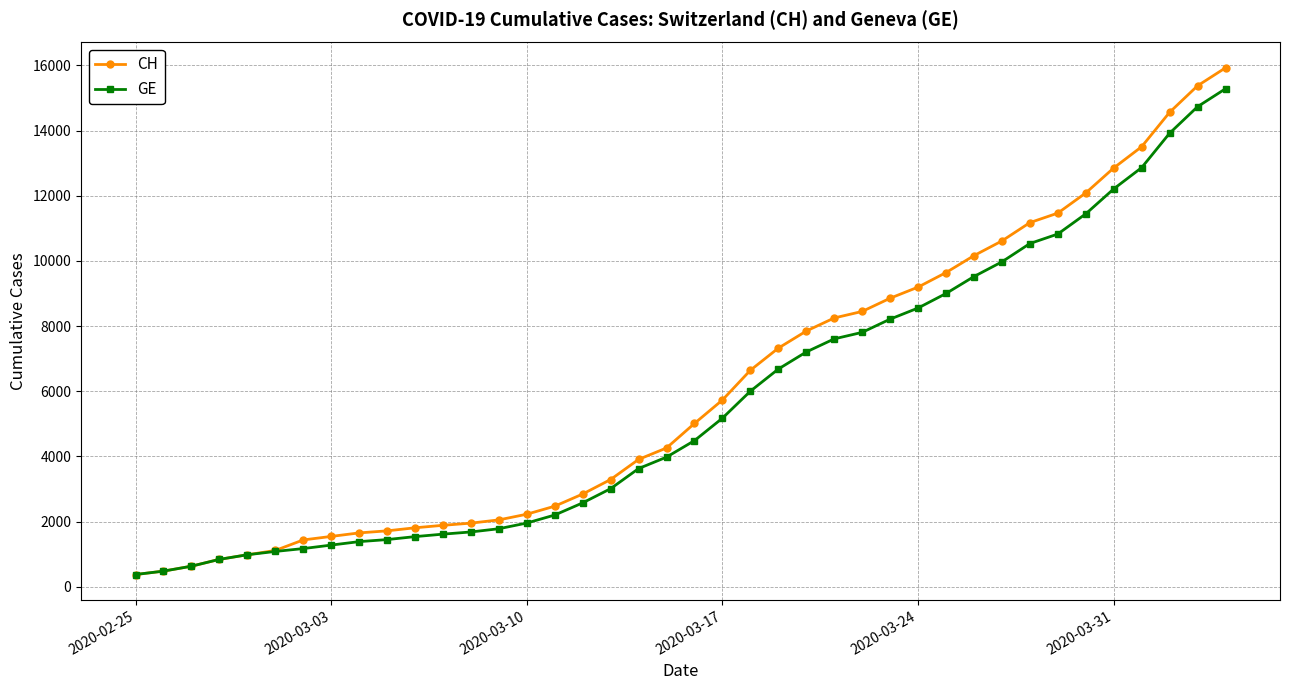

What is the value of the GE point at the 38th from the left?

13919